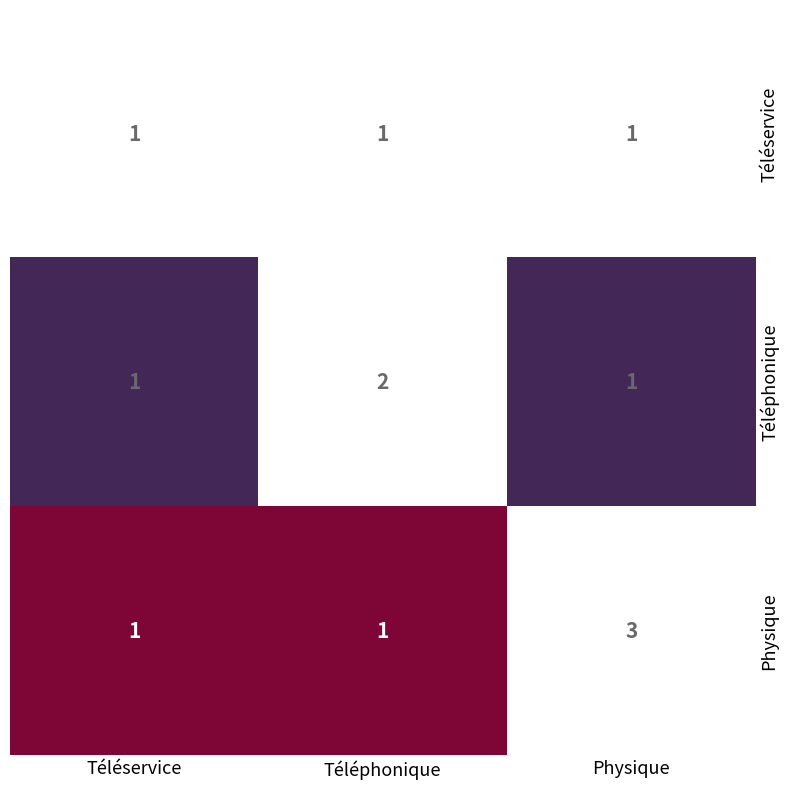

Which series has the largest total across all categories?

Physique